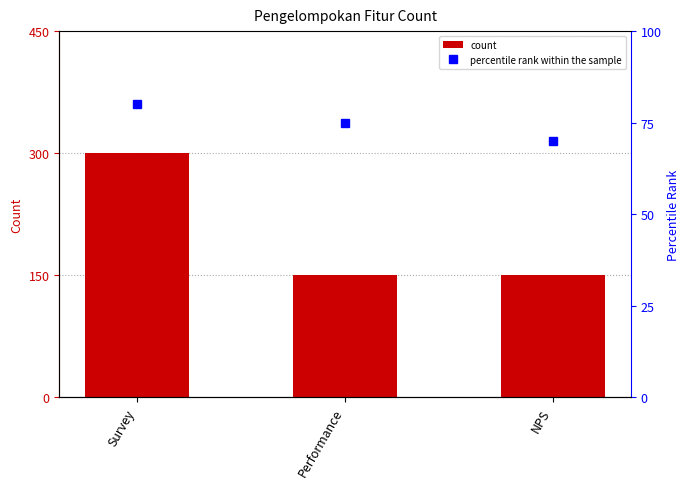

What value does the percentile rank within the sample series have at Survey?

80